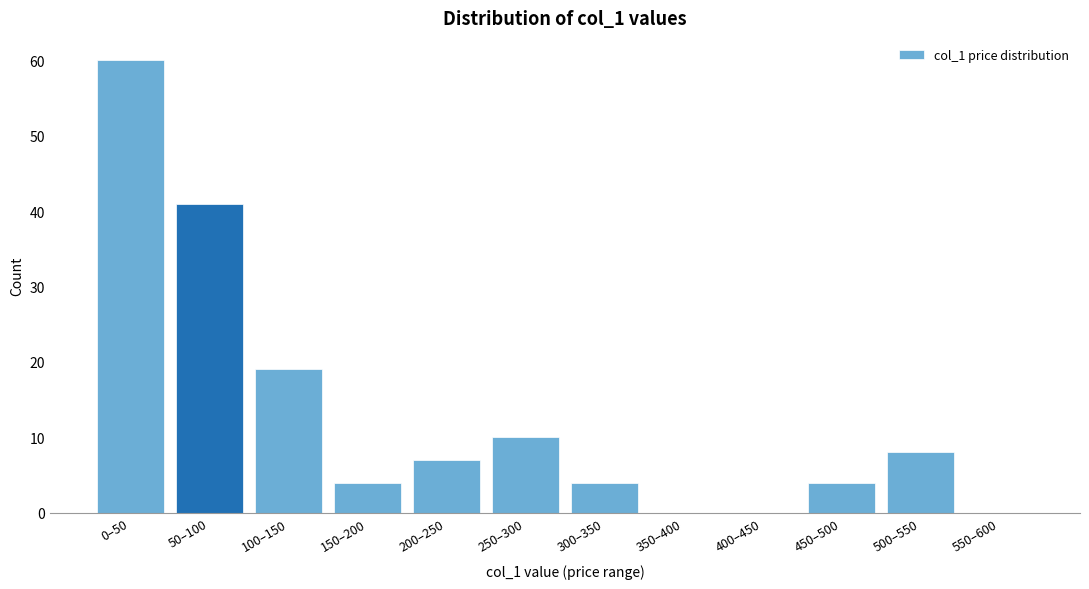

Reading left to right, extract all data points from this chart.

0–50=60	50–100=41	100–150=19	150–200=4	200–250=7	250–300=10	300–350=4	350–400=0	400–450=0	450–500=4	500–550=8	550–600=0